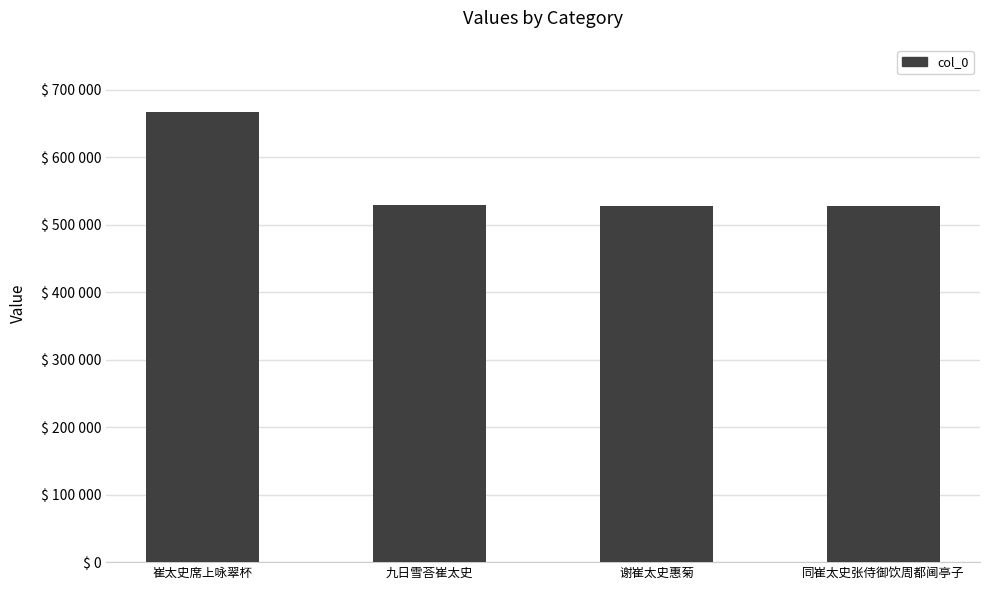

Which category has the highest value across all series?

崔太史席上咏翠杯